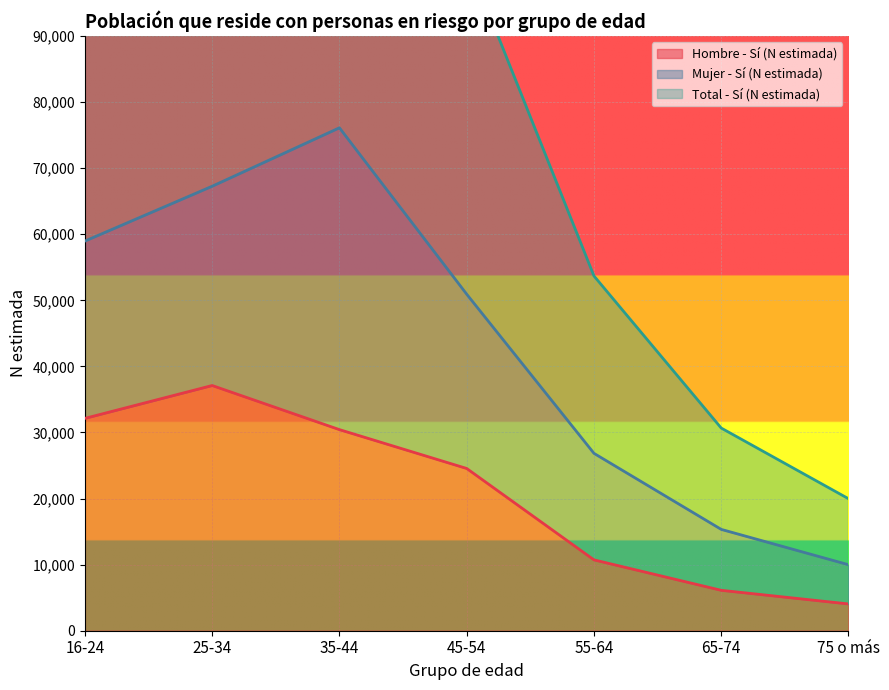

Is it true that Hombre - Sí (N estimada) equals 10722 at 55-64?

True